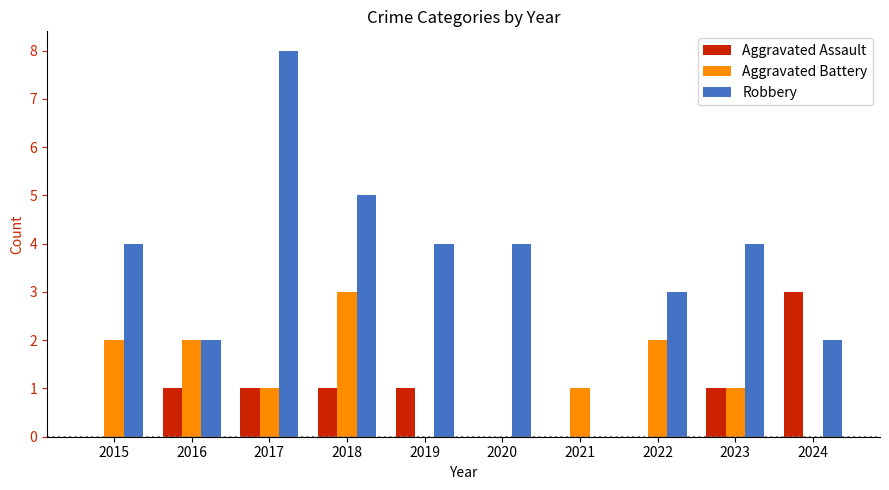

Between 2015 and 2016, which series saw the biggest shift?

Robbery